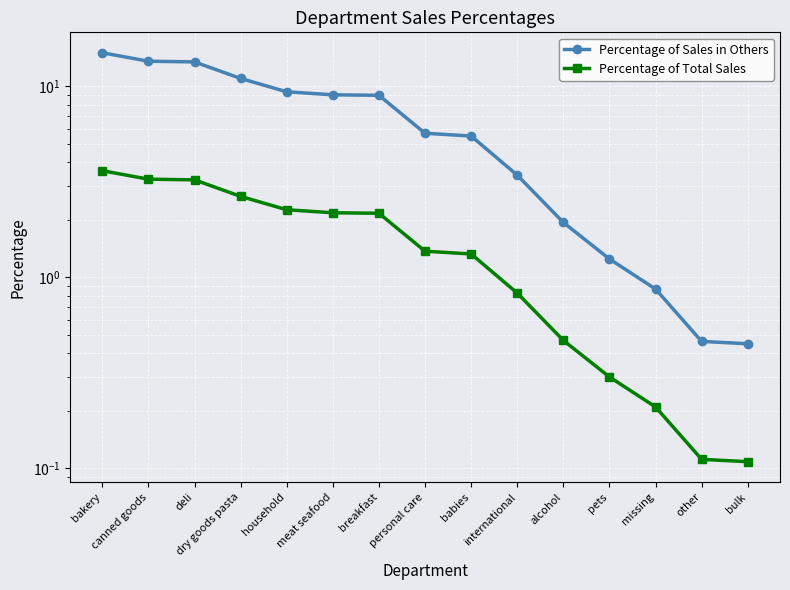

What is the value of the Percentage of Total Sales point at the 6th from the left?

2.2